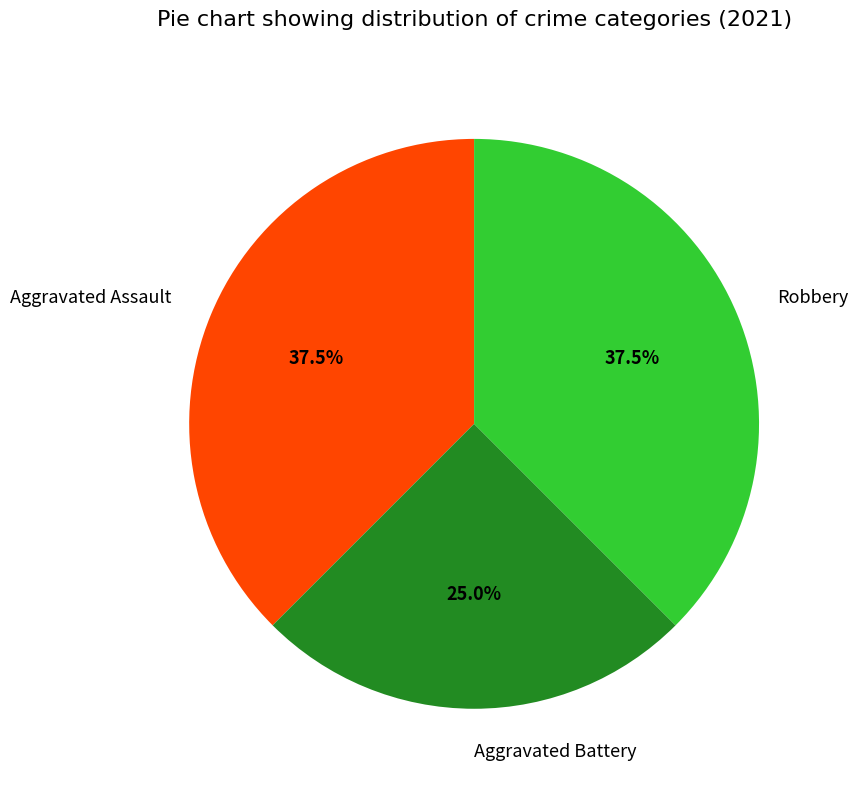

How many slices are in this pie chart?

3